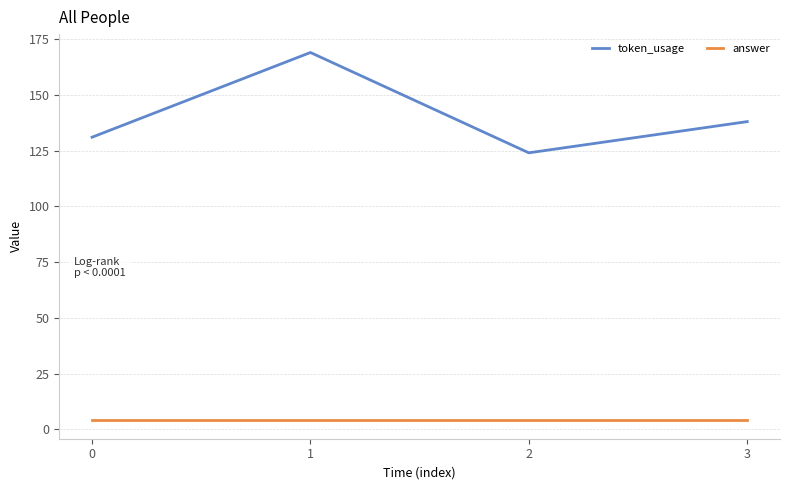

How many lines are shown in the chart?

2